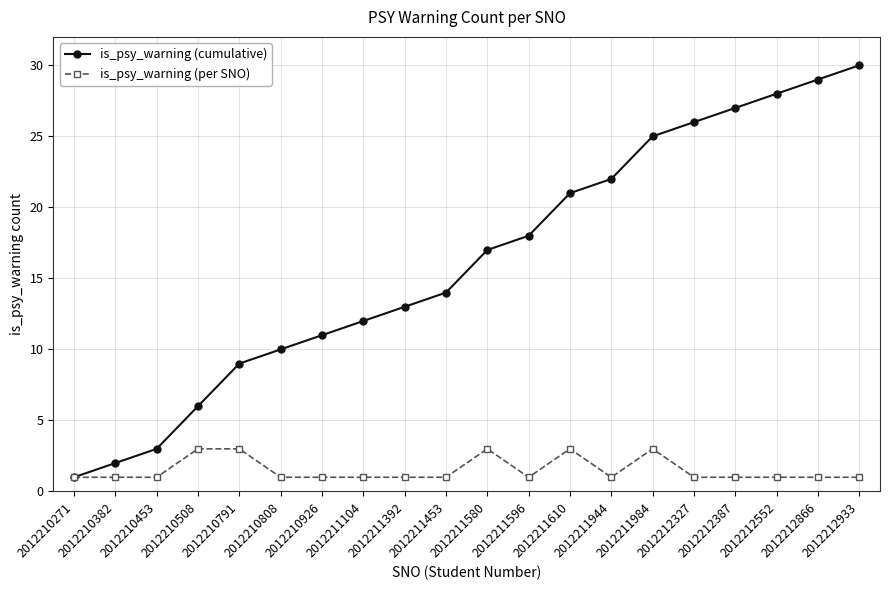

Which category has the lowest value in the is_psy_warning (cumulative) series?

2012210271